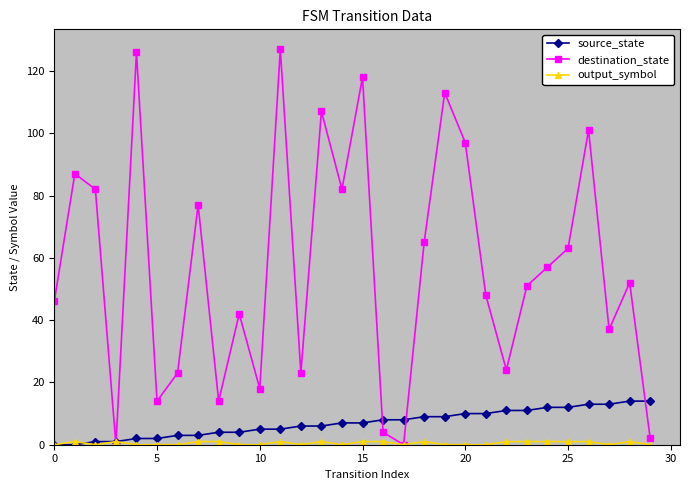

At how many categories does at least one series exceed 72?

11